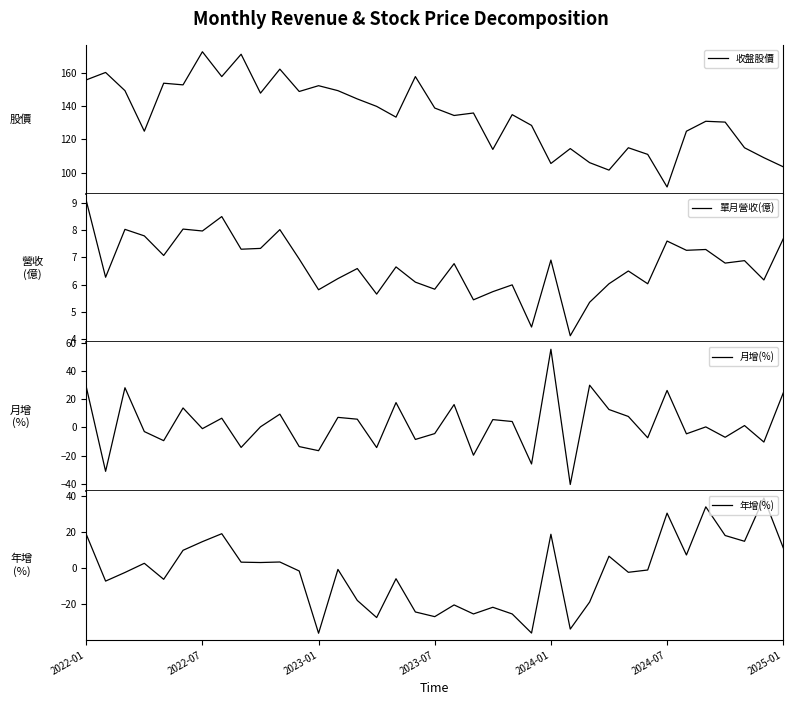

In 單月營收(億), how many points are lower than both neighbors (excluding endpoints)?

14